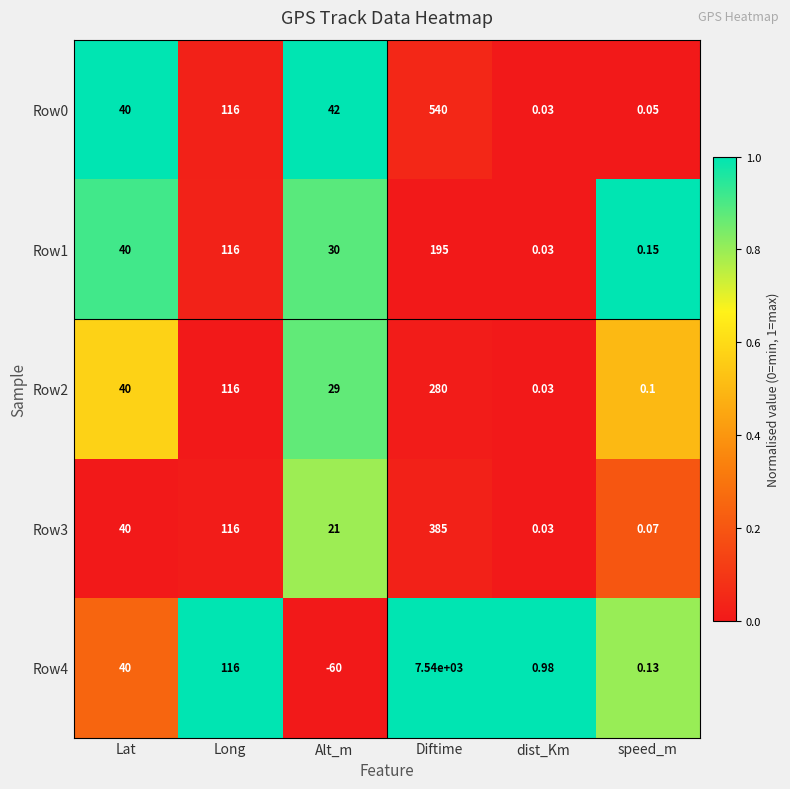

Rank the categories by Row2 value from lowest to highest.

dist_Km, speed_m, Alt_m, Lat, Long, Diftime